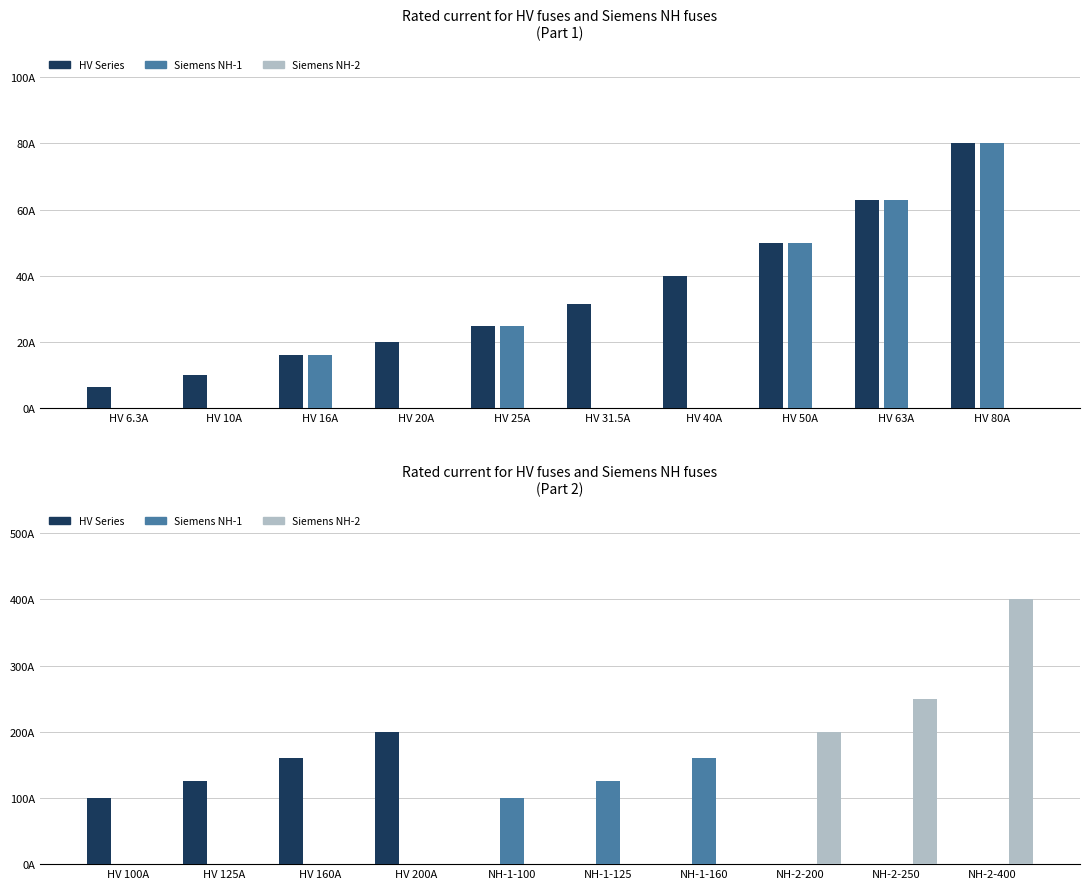

What is the maximum value for HV Series?

200